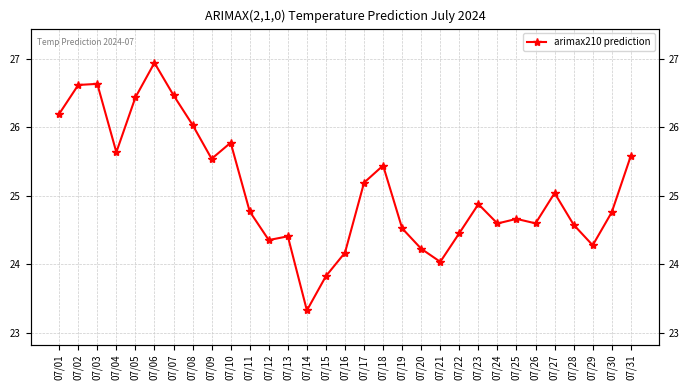

How many values are below 24?

2